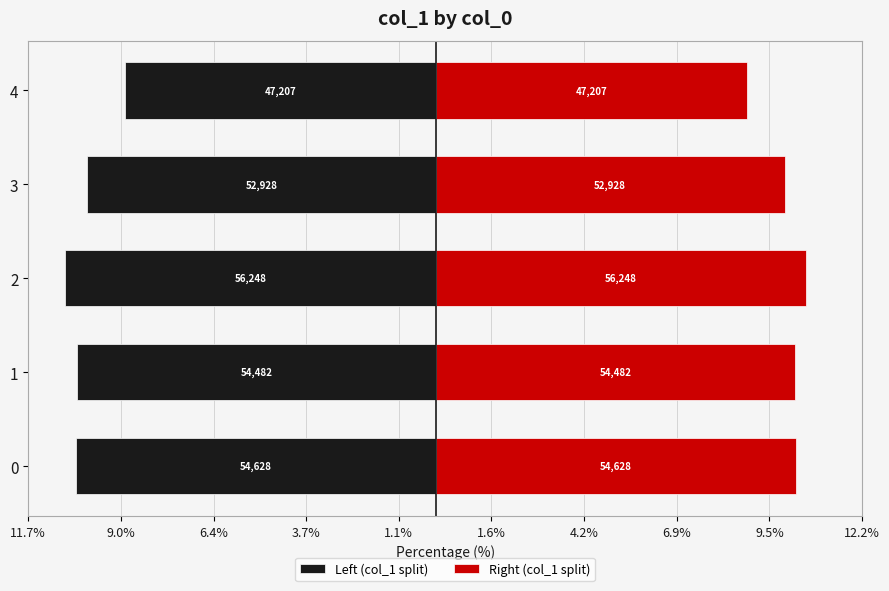

How many bars are there in each group?

2